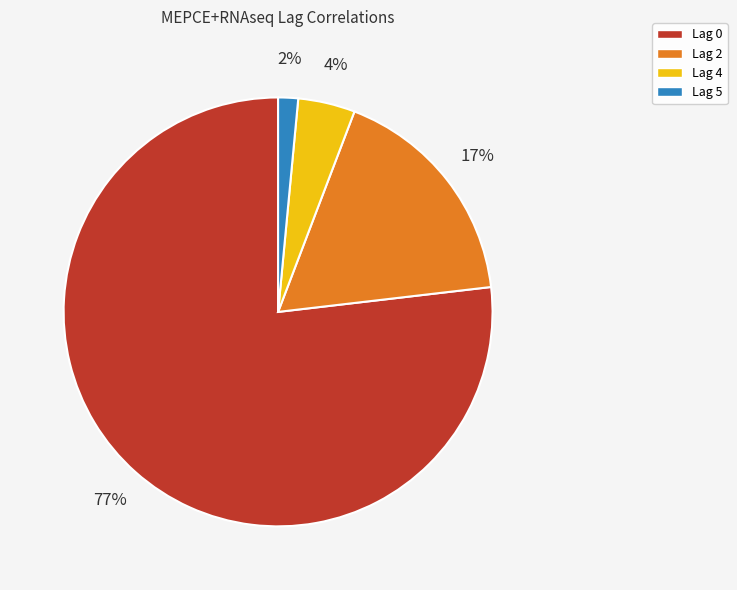

Which category has the smallest portion of the pie?

Lag 5